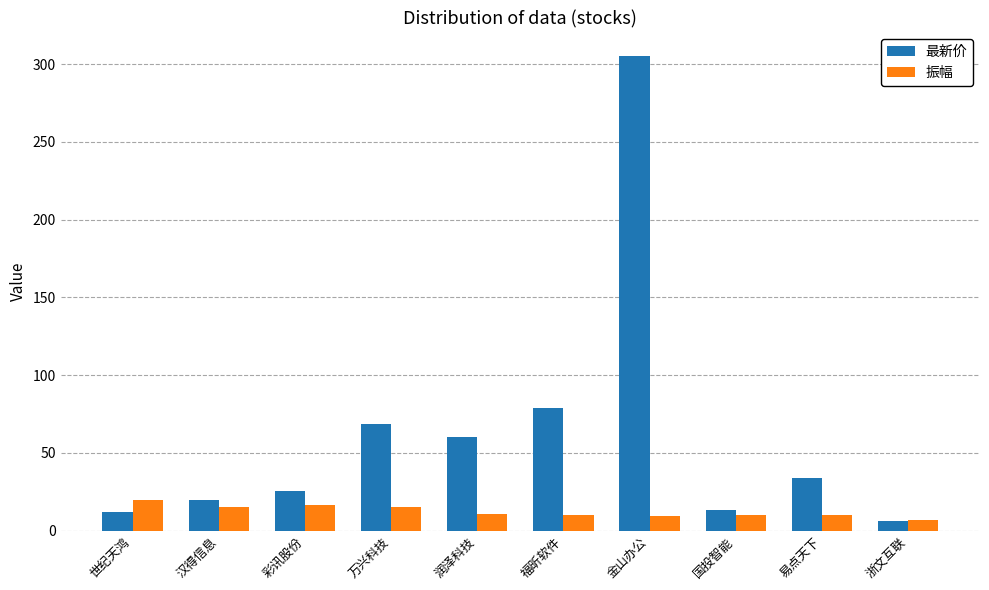

At which label is 最新价 closest to 155?

福昕软件